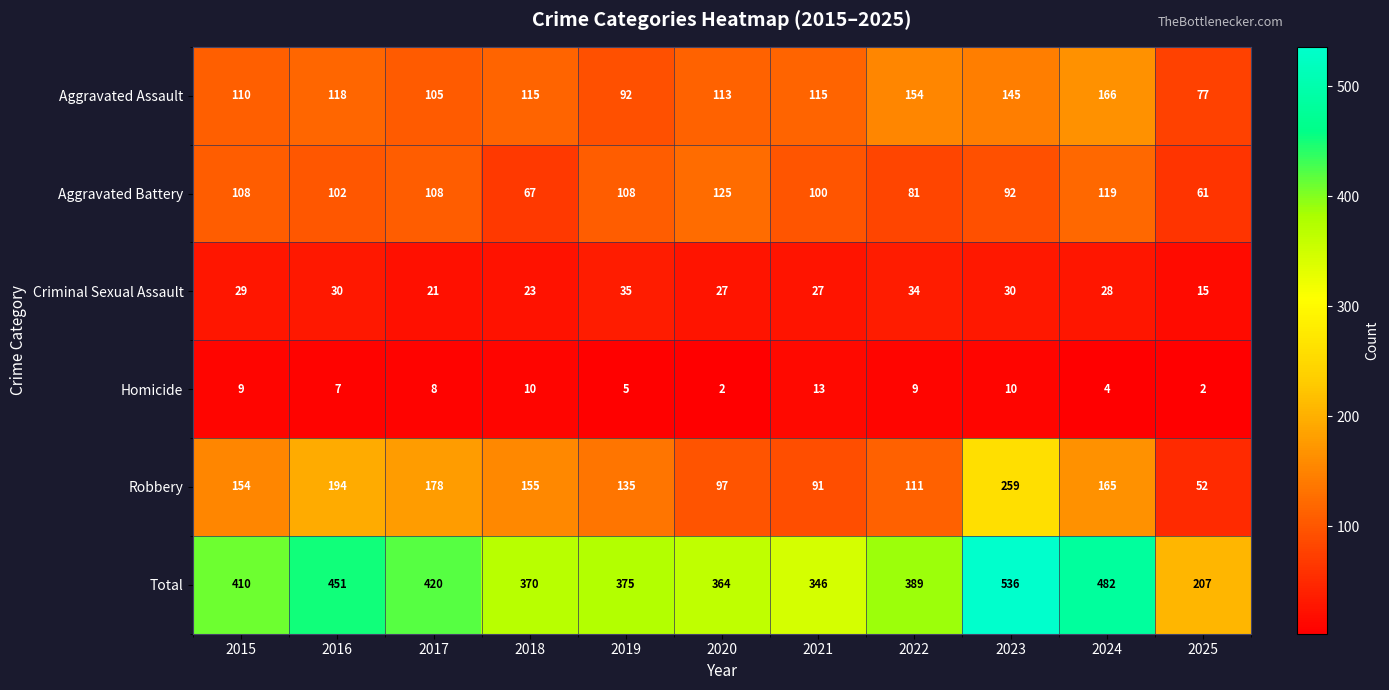

Where is Criminal Sexual Assault nearest to the value 25?

2018